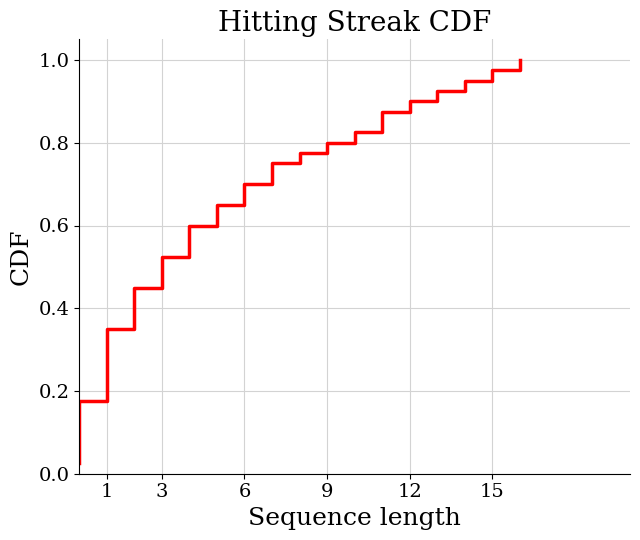

Reading right to left, extract all data points from this chart.

1.0	1.0	0.9	0.9	0.9	0.9	0.8	0.8	0.8	0.8	0.8	0.7	0.7	0.7	0.7	0.6	0.6	0.6	0.6	0.5	0.5	0.5	0.5	0.4	0.4	0.4	0.3	0.3	0.3	0.3	0.2	0.2	0.2	0.2	0.1	0.1	0.1	0.1	0.1	0.0